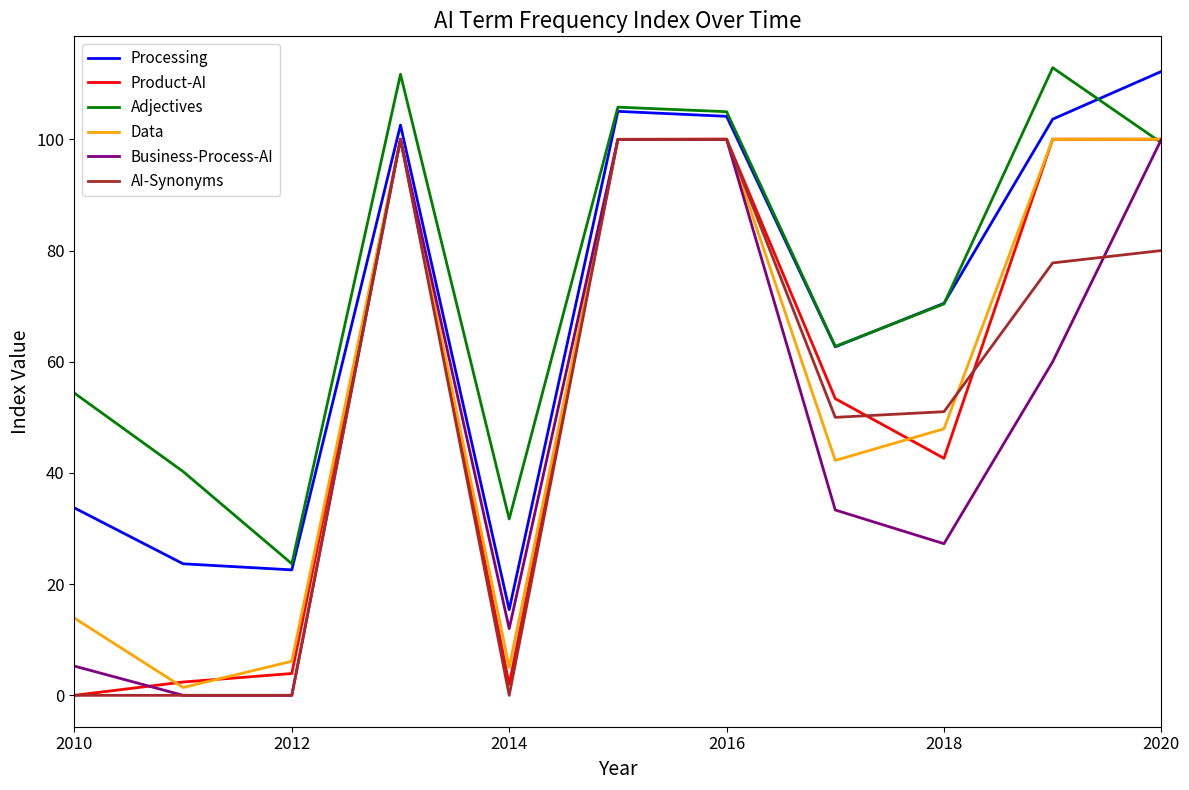

How many lines are shown in the chart?

6